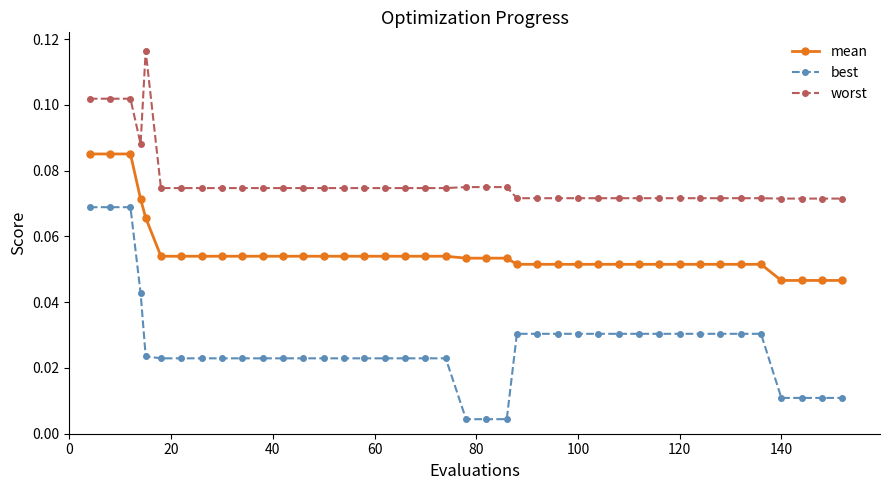

How many worst values are between 0 and 1?

40